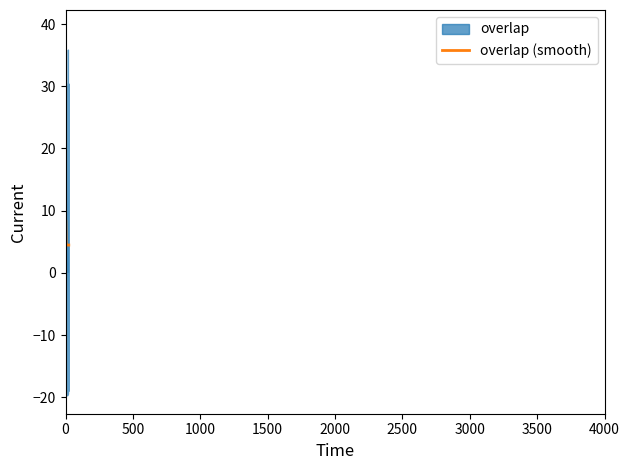

Count the values in the range 24 to 25.

22